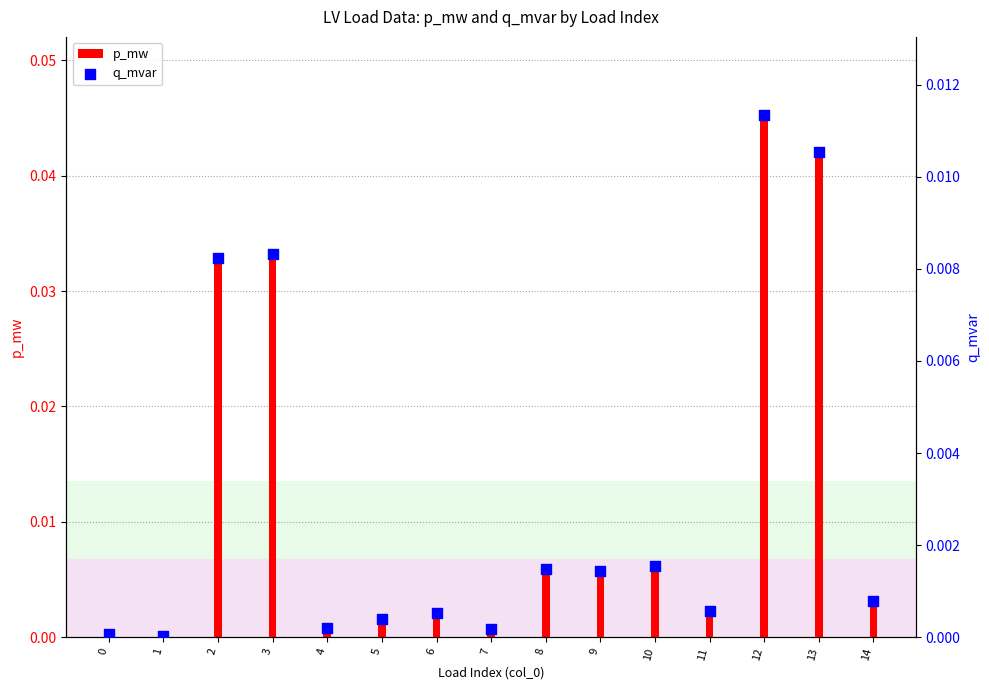

Which series contains the lowest Y value?

q_mvar